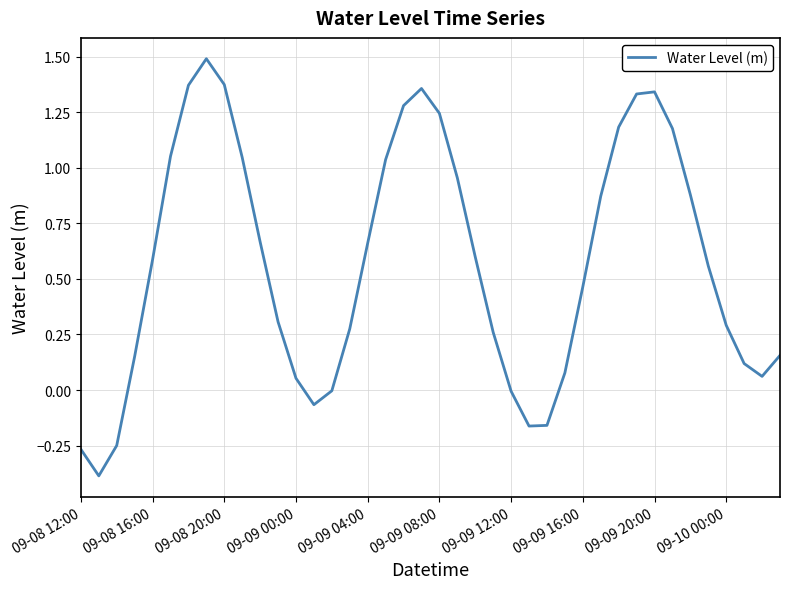

What is the smallest value displayed?

-0.4